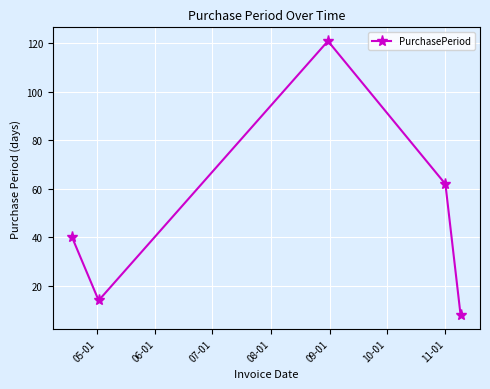

What is the sum of all values?

245